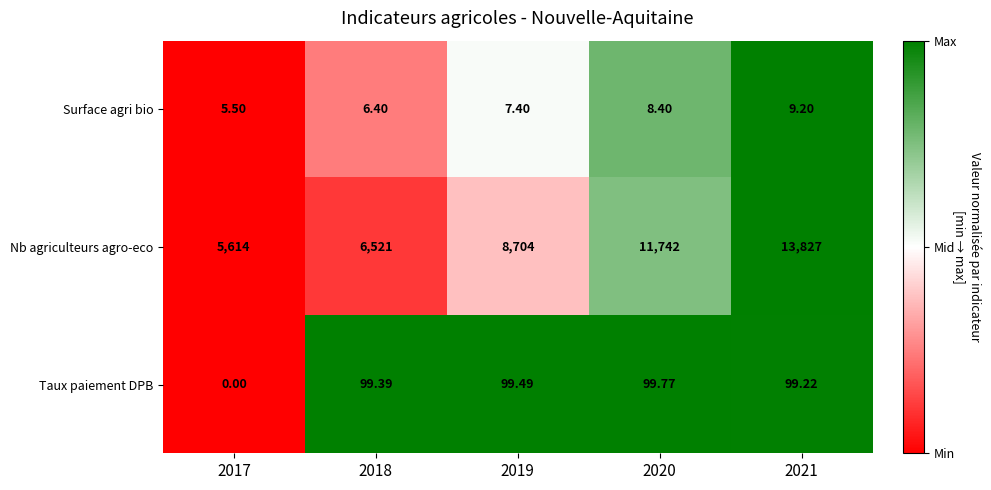

Which series has the largest range (max minus min)?

Nb agriculteurs agro-eco